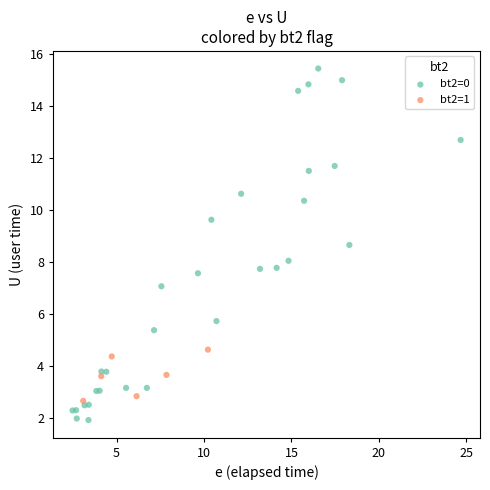

What are all the series names shown in the legend?

bt2=0, bt2=1